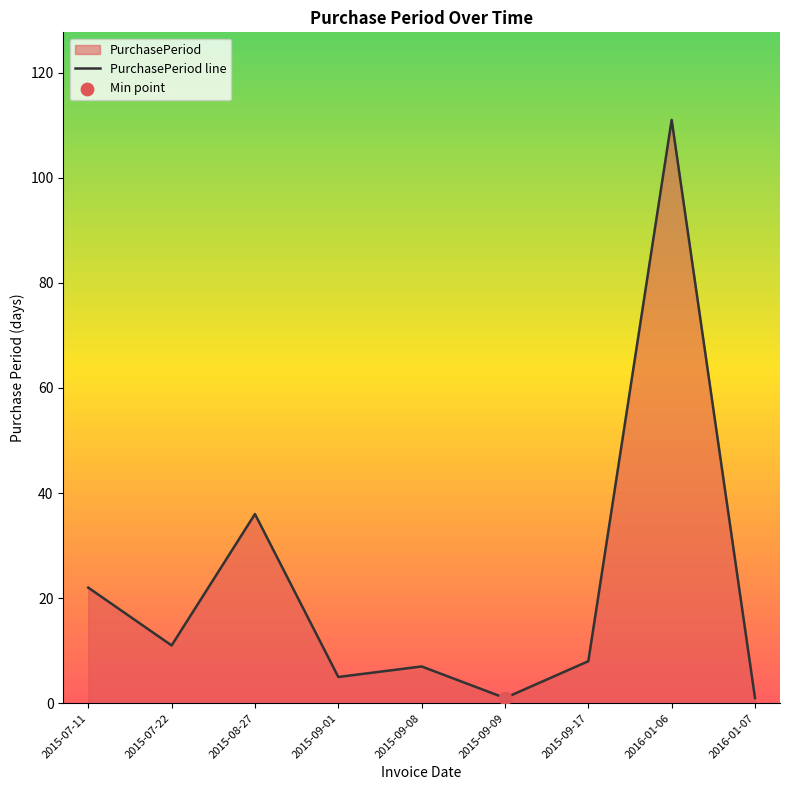

What is the ratio of the value at 2015-09-09 to the value at 2016-01-07?

1.0